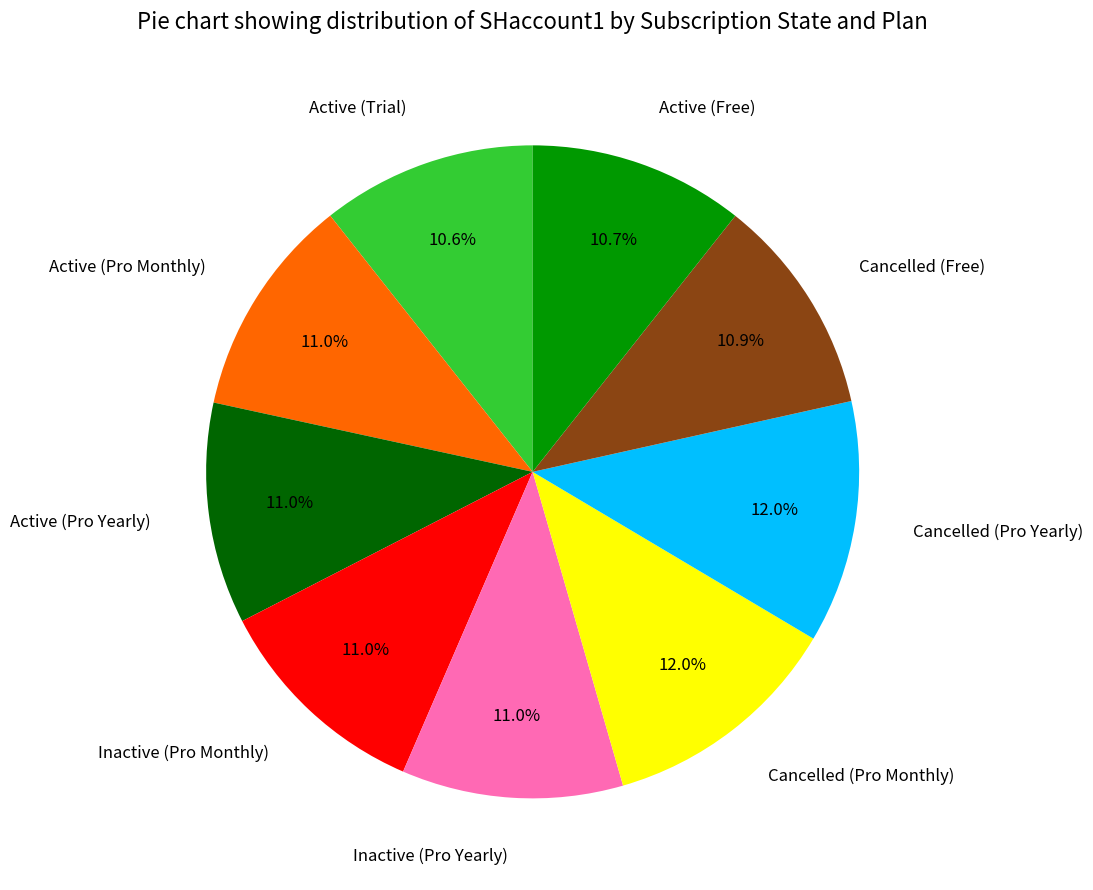

How much of the chart is everything except Active (Pro Monthly)?

89.0%